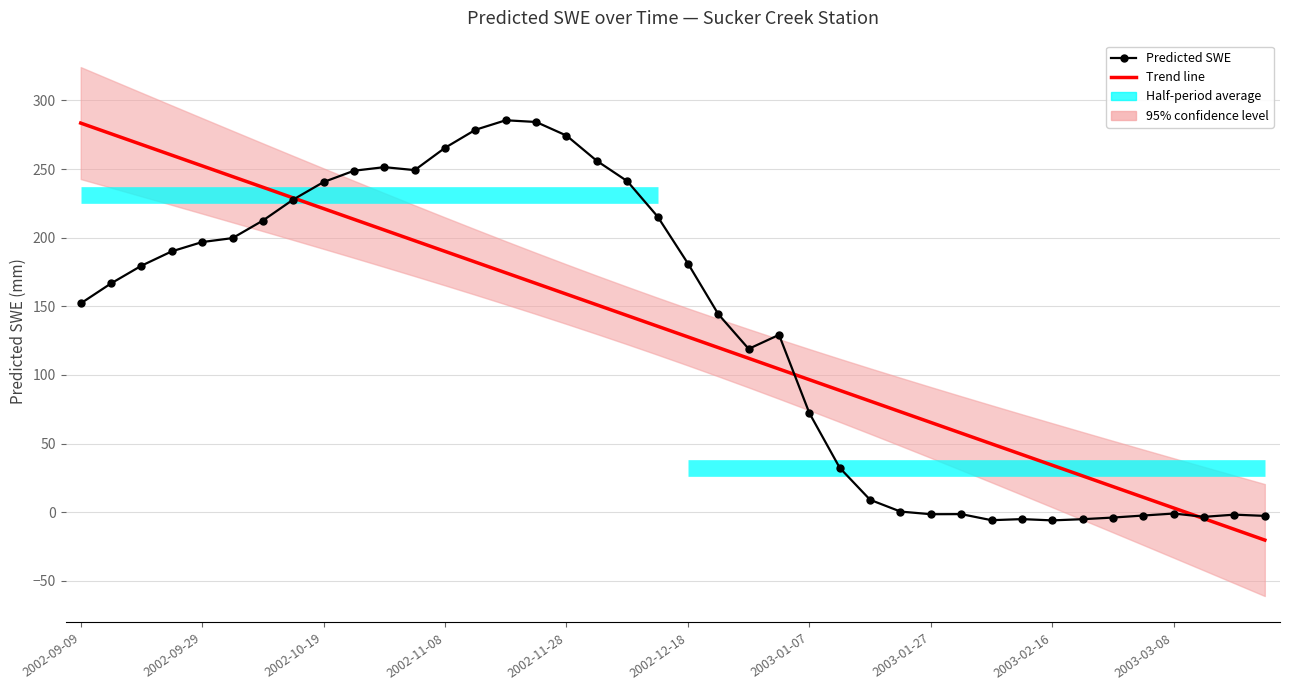

Is the value of Trend line at 2002-10-19 greater than the value of Predicted SWE at 24?

Yes